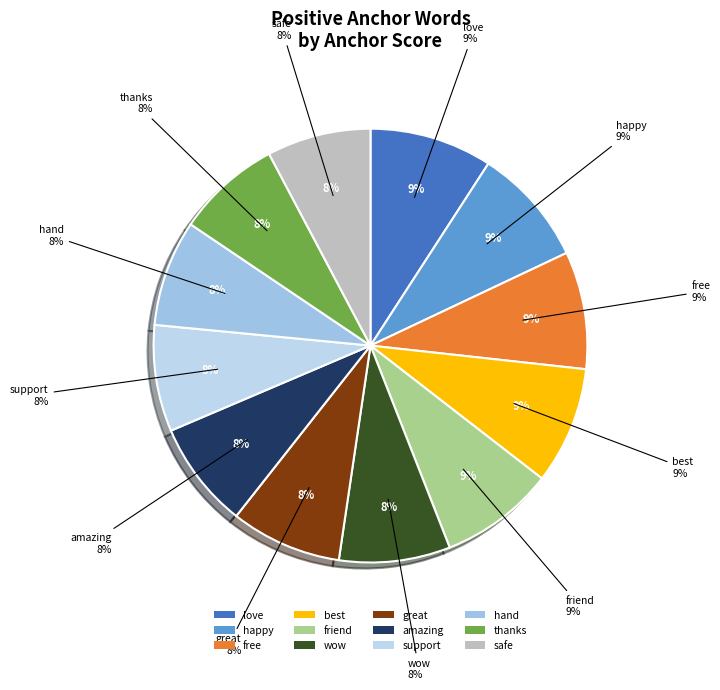

To the nearest percent, what is the combined percentage of love and friend?

18%